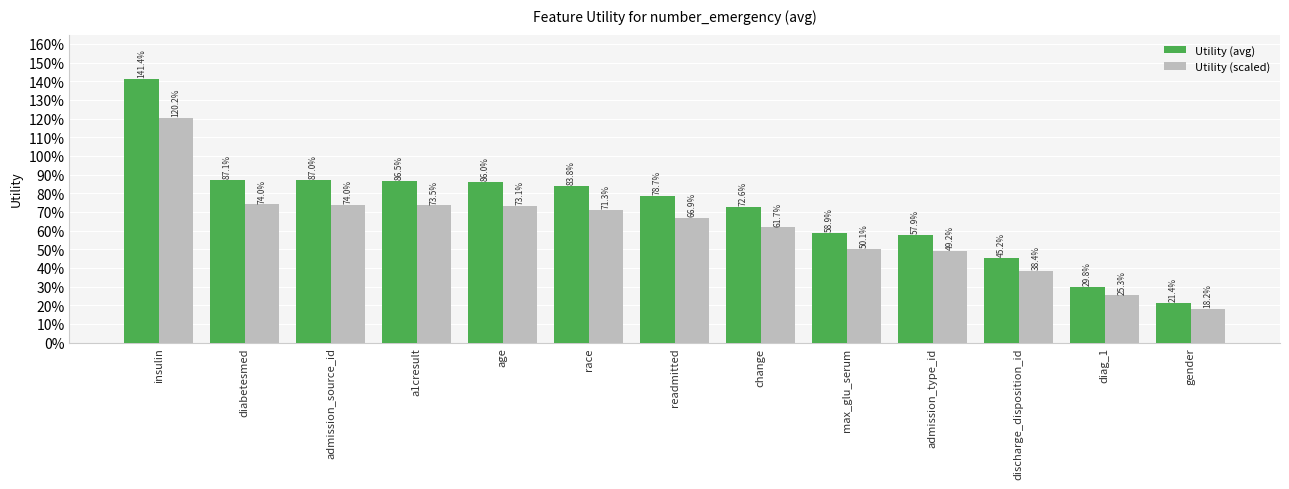

What value does the Utility (scaled) series have at diabetesmed?

0.7